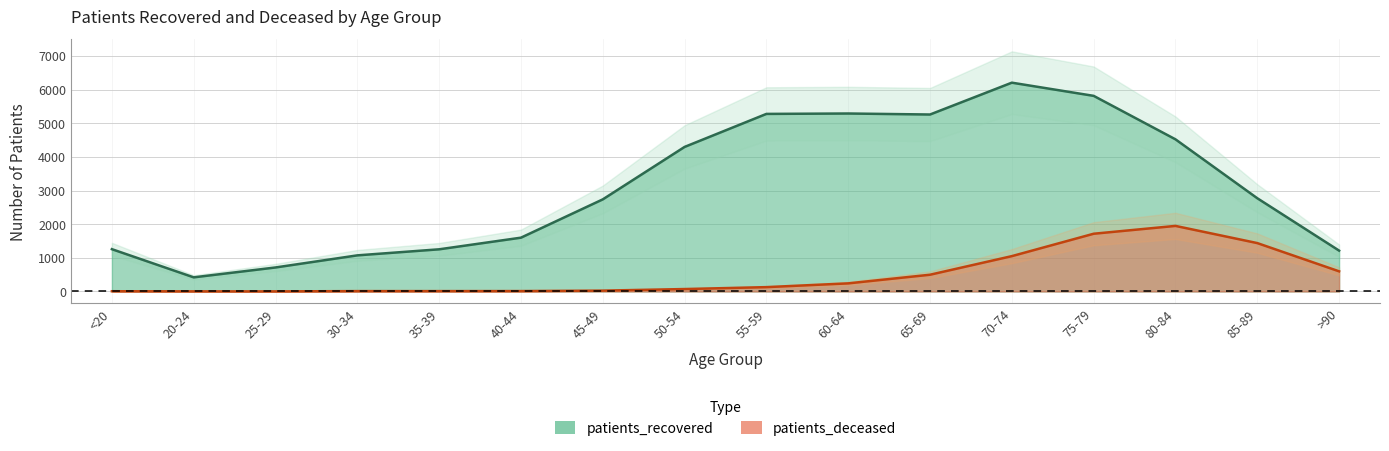

How many data points in patients_recovered are above 2773?

7